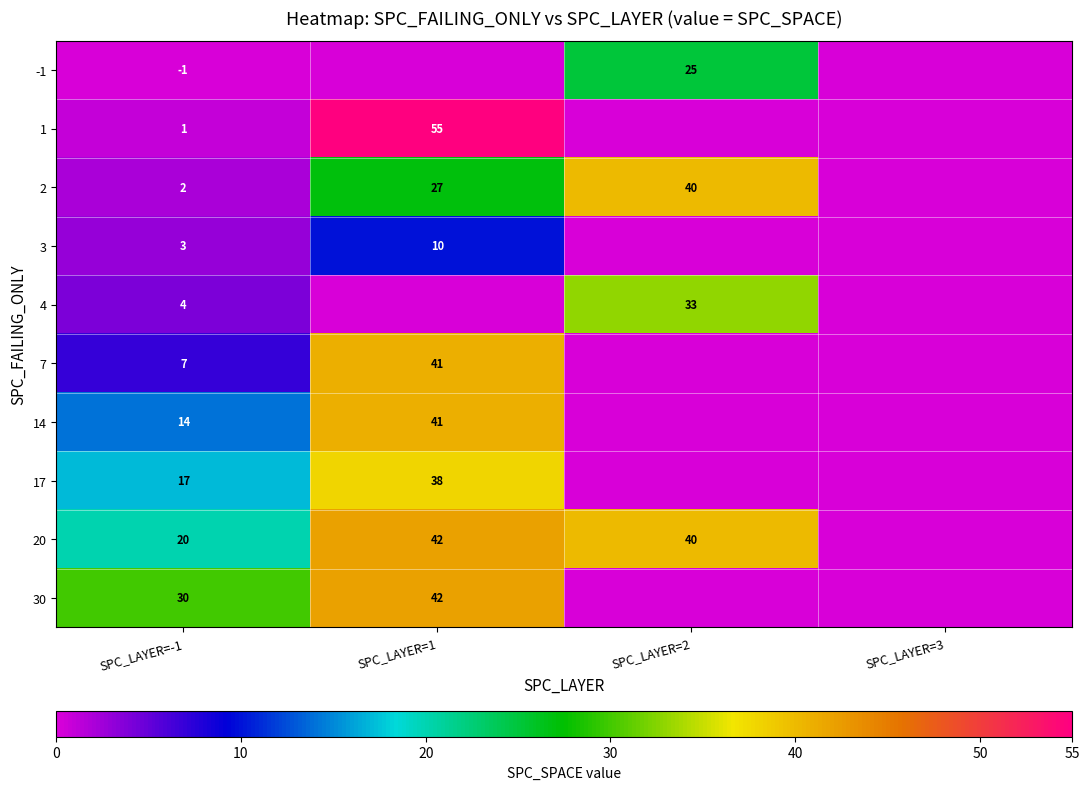

The 30 series shows 17 at SPC_LAYER=1. True or false?

False